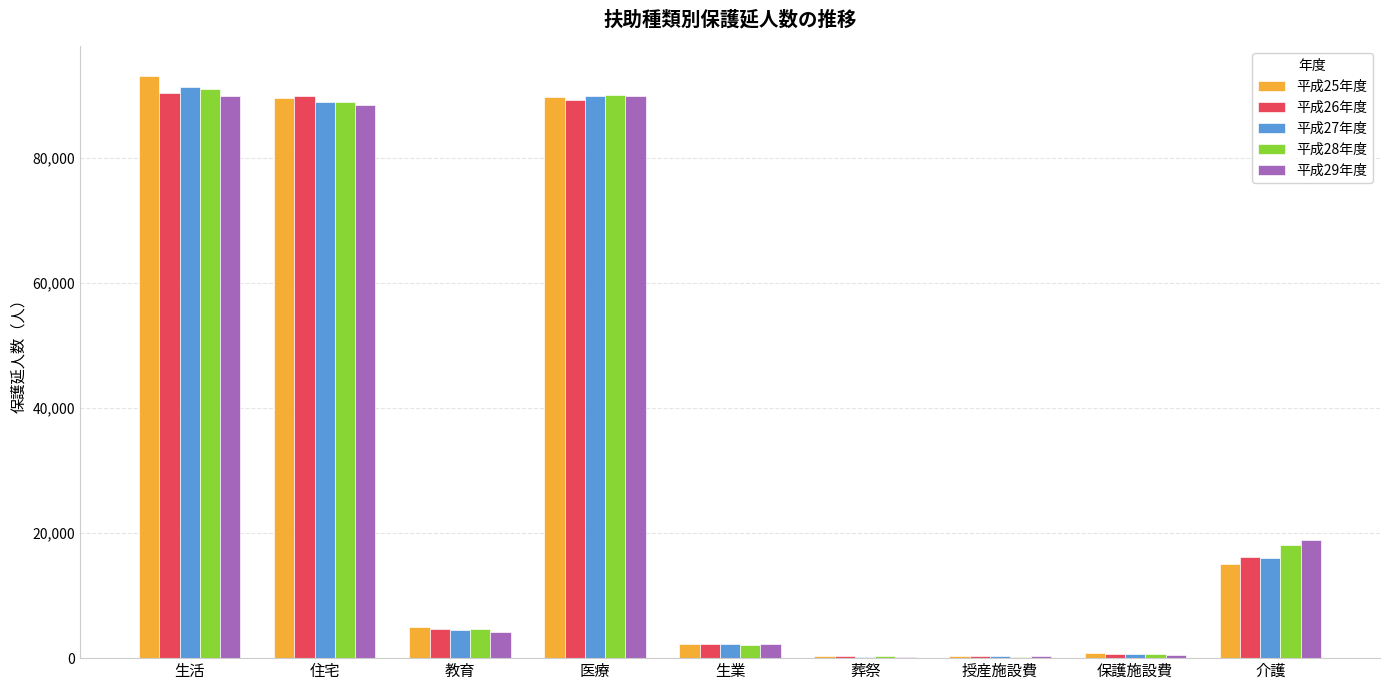

Is the value of 平成25年度 at 医療 greater than the value of 平成26年度 at 葬祭?

Yes